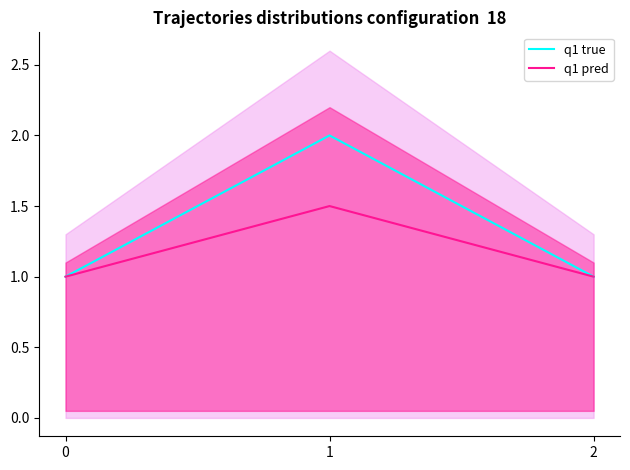

True or false: q1 pred has a value of 1.5 at 1.

True